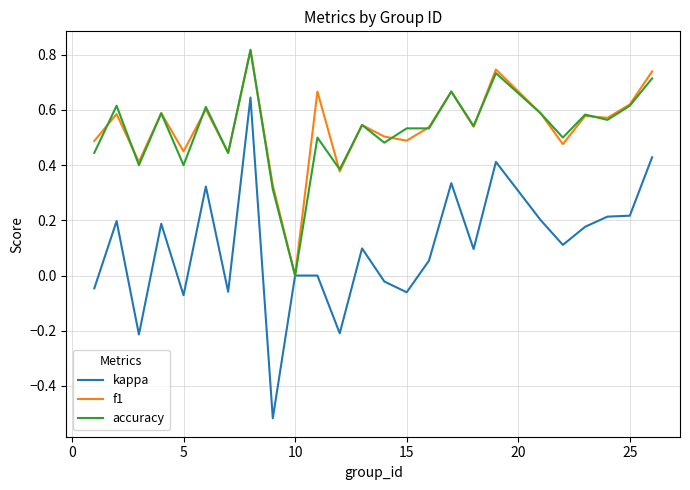

Which series has the widest spread of values?

kappa